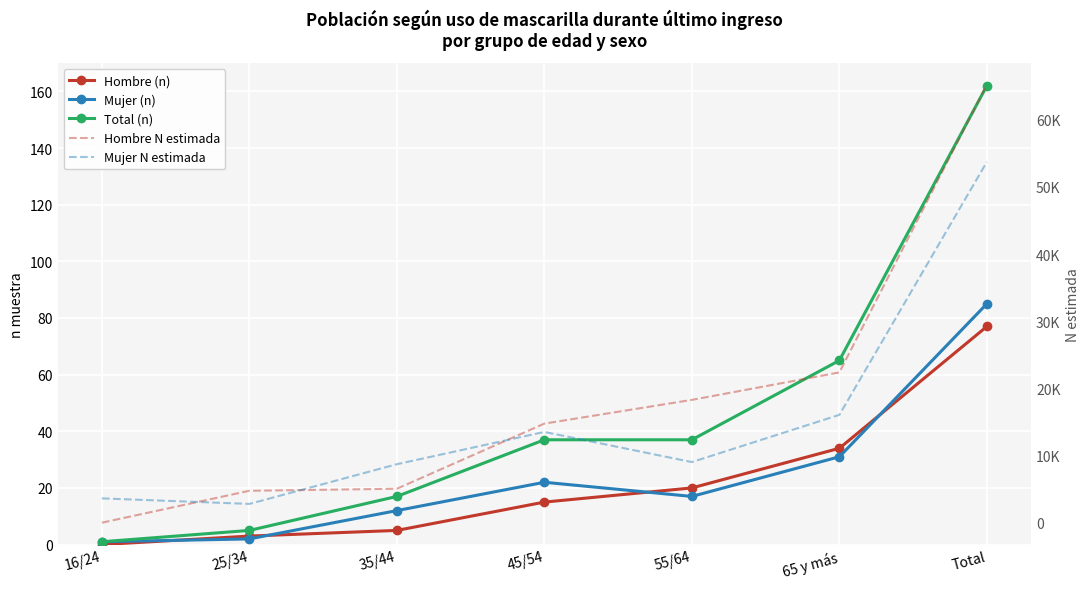

True or false: Hombre (n) and Total (n) intersect in this chart.

False